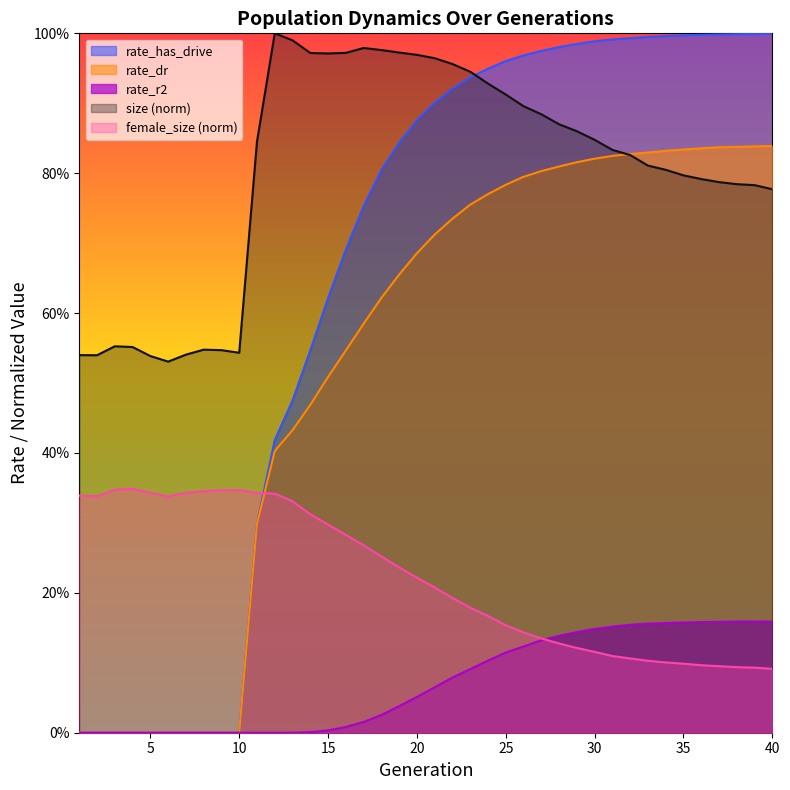

At which category does the chart reach its minimum across all series?

1